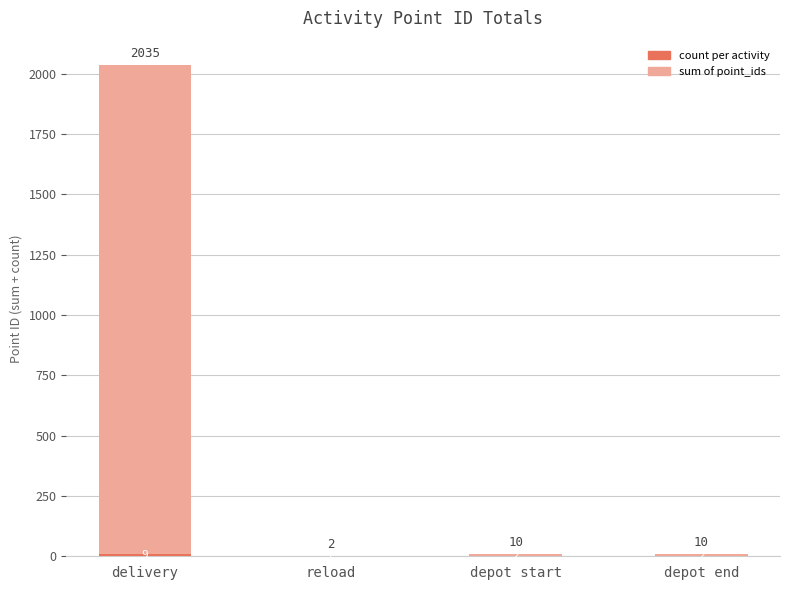

Are the bars grouped side by side (vs. stacked)?

No